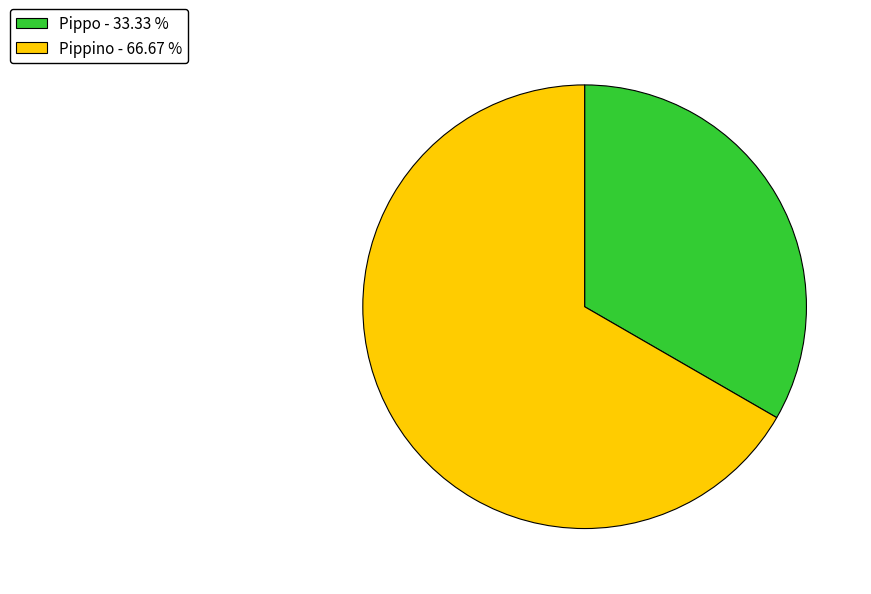

Approximately how many times larger is the value at Pippo - 33.33 % compared to Pippino - 66.67 %?

0.5